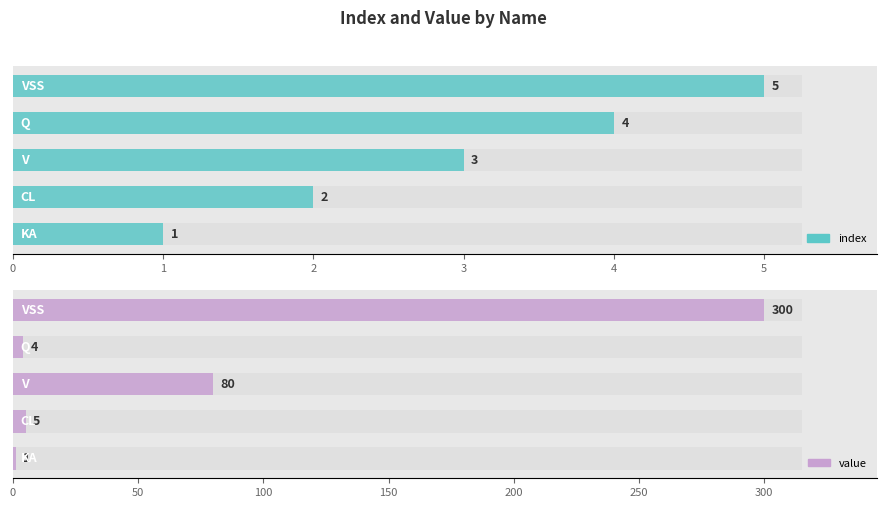

What is the minimum value shown in the chart?

1